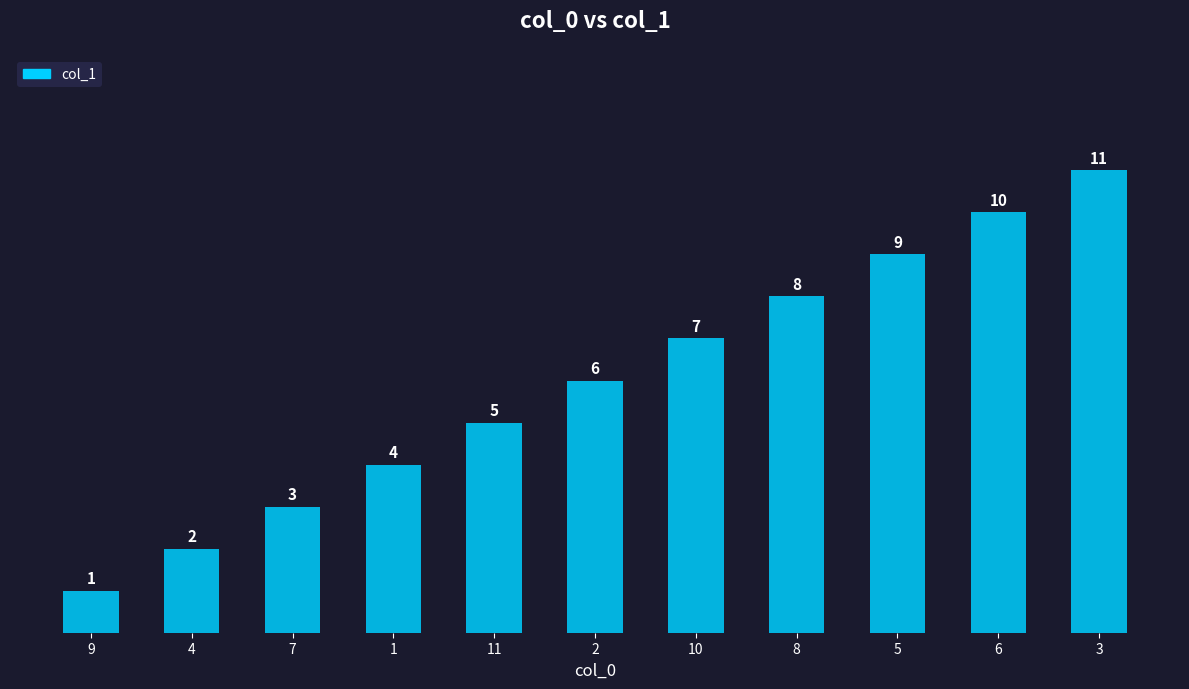

Reading right to left, list all the values displayed in this chart.

11	10	9	8	7	6	5	4	3	2	1